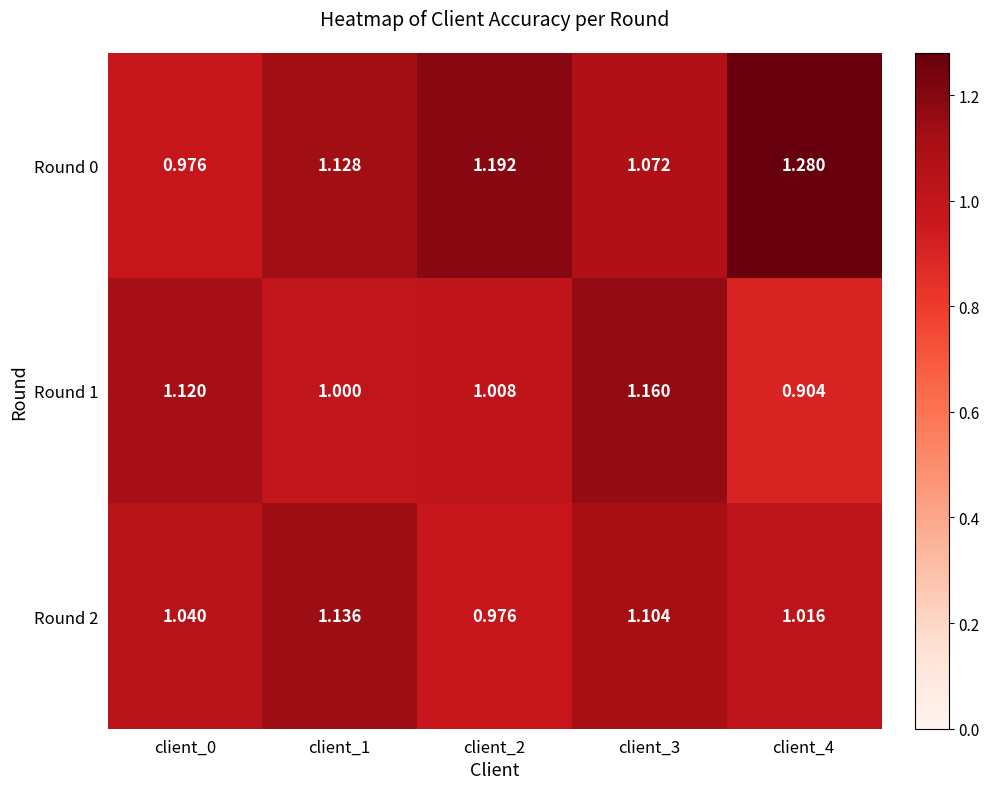

What is the smallest value displayed?

0.9